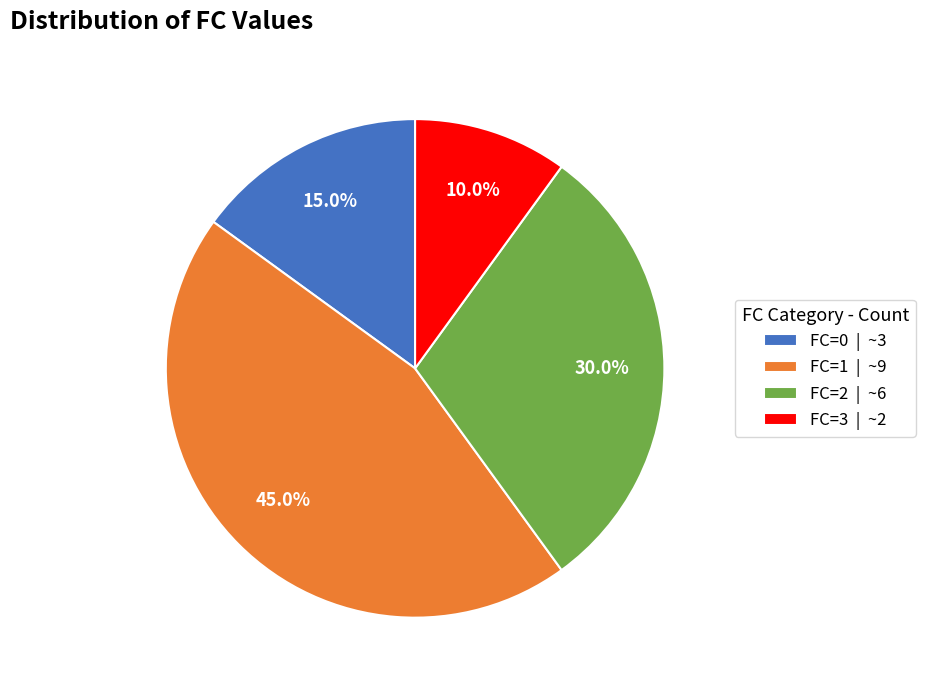

Combined, do FC=2 and FC=1 account for over 50%?

Yes